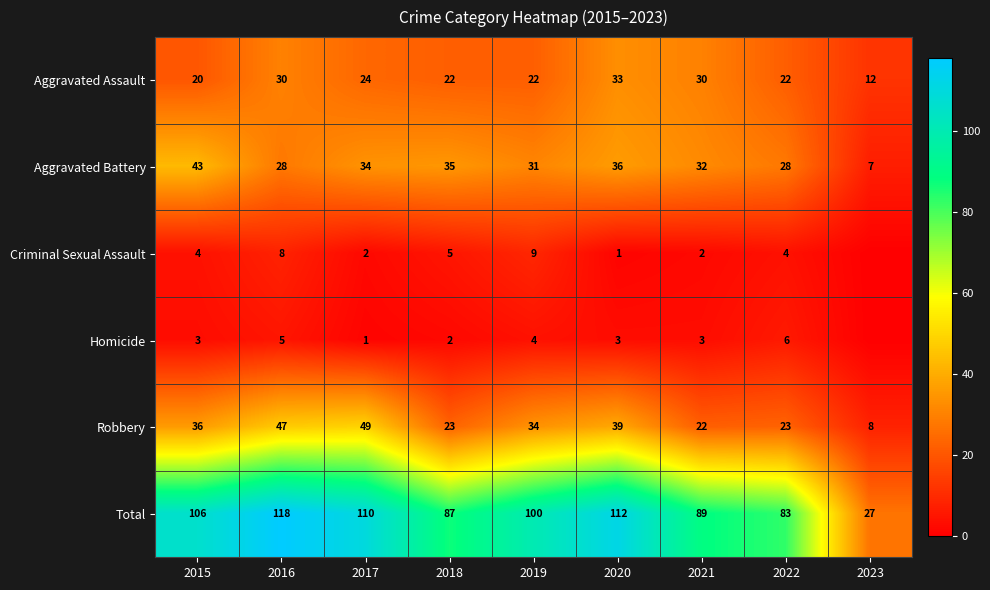

Which category has the highest value in the Aggravated Assault series?

2020